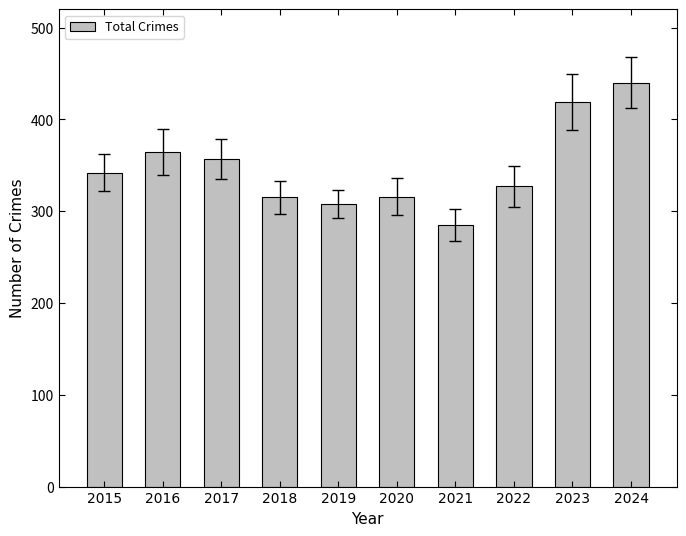

Which category has the highest value across all series?

2024